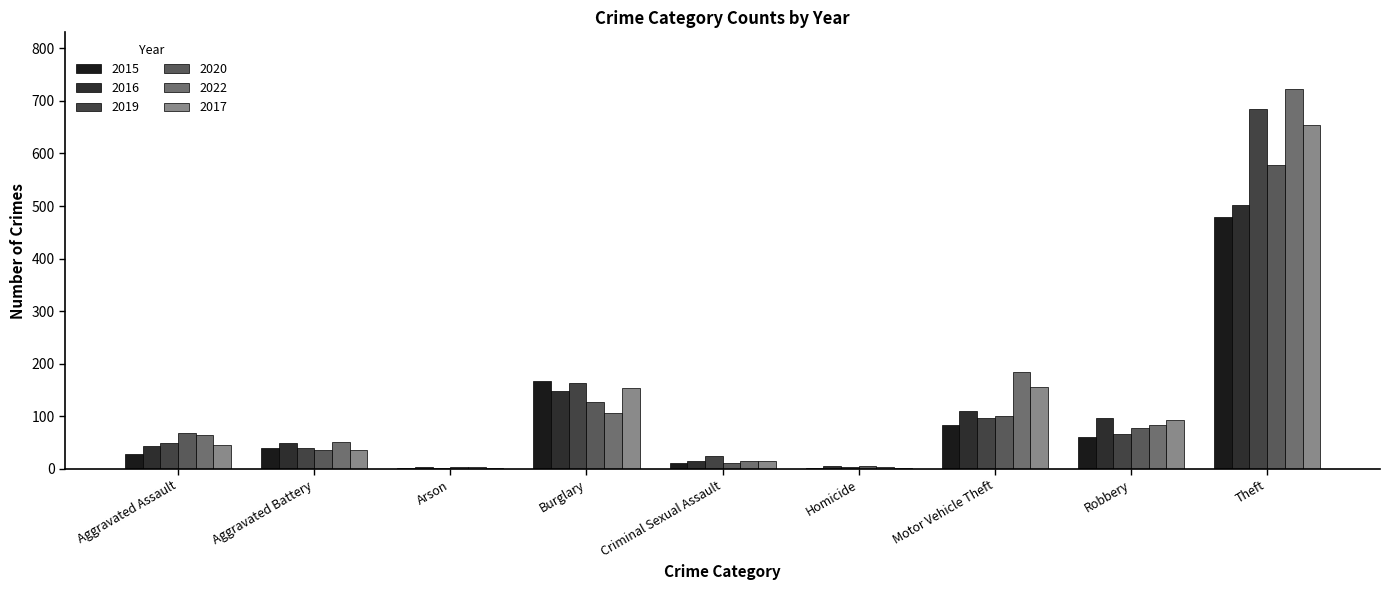

Reading right to left, transcribe all the data shown in this chart.

2015: Theft=480	Robbery=60	Motor Vehicle Theft=84	Homicide=2	Criminal Sexual Assault=11	Burglary=167	Arson=2	Aggravated Battery=39	Aggravated Assault=28
2016: Theft=501	Robbery=96	Motor Vehicle Theft=110	Homicide=6	Criminal Sexual Assault=16	Burglary=148	Arson=3	Aggravated Battery=50	Aggravated Assault=44
2019: Theft=684	Robbery=67	Motor Vehicle Theft=96	Homicide=3	Criminal Sexual Assault=24	Burglary=163	Arson=2	Aggravated Battery=39	Aggravated Assault=49
2020: Theft=578	Robbery=77	Motor Vehicle Theft=100	Homicide=5	Criminal Sexual Assault=11	Burglary=128	Arson=3	Aggravated Battery=37	Aggravated Assault=68
2022: Theft=722	Robbery=83	Motor Vehicle Theft=184	Homicide=3	Criminal Sexual Assault=16	Burglary=107	Arson=3	Aggravated Battery=52	Aggravated Assault=65
2017: Theft=655	Robbery=93	Motor Vehicle Theft=156	Homicide=1	Criminal Sexual Assault=15	Burglary=154	Arson=1	Aggravated Battery=36	Aggravated Assault=46